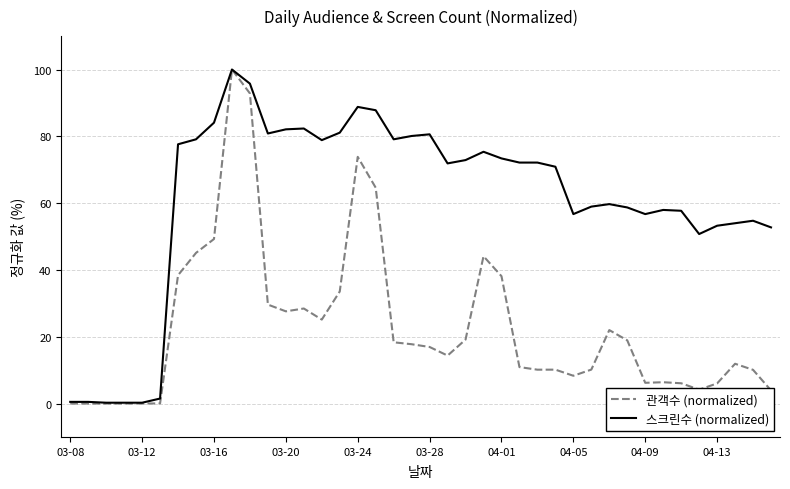

What is the highest value of the 스크린수 (normalized) series?

100.0